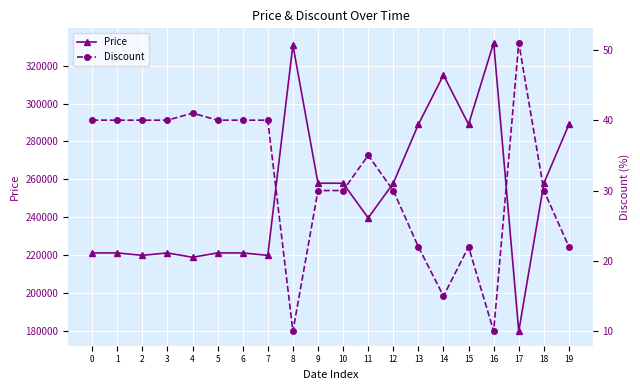

Which series has the largest range (max minus min)?

Price